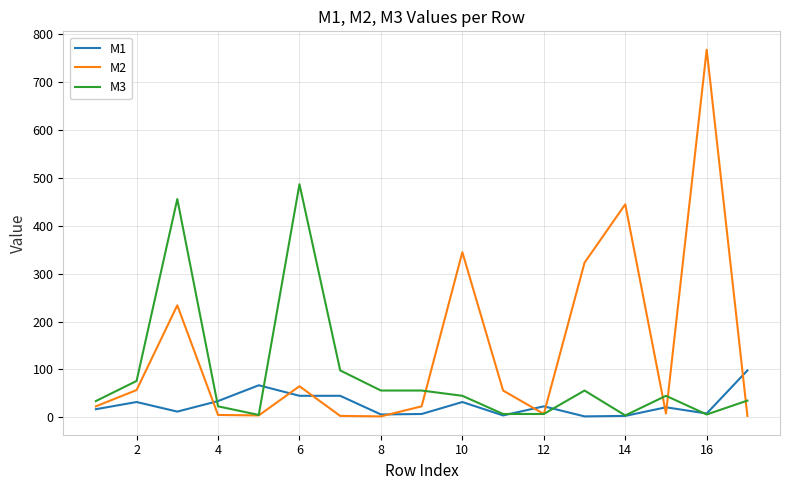

What are all the series names shown in the legend?

M1, M2, M3